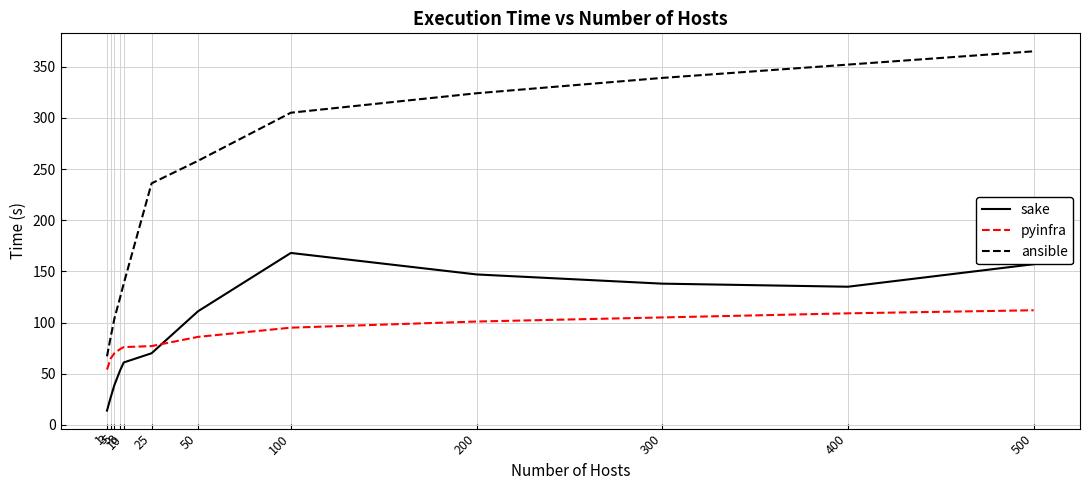

What value does the ansible series have at 8, to the nearest 10?

120